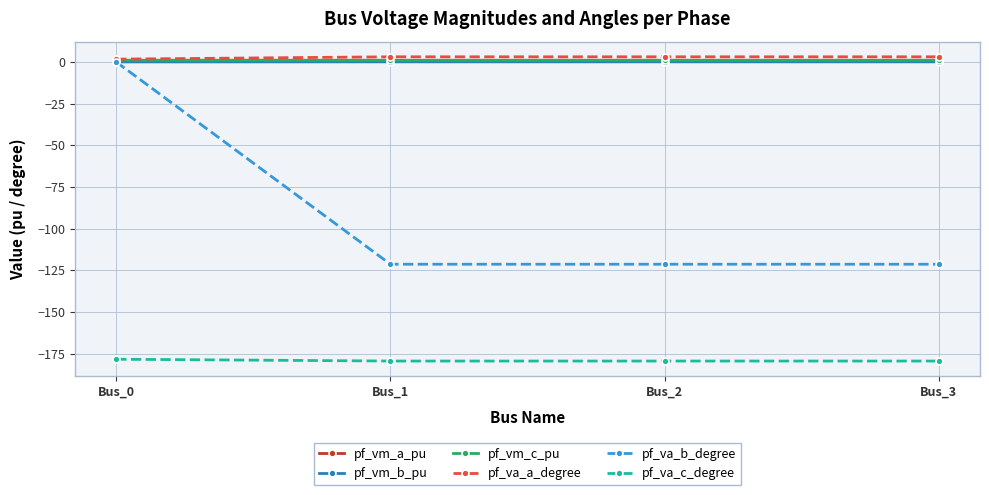

True or false: pf_va_c_degree and pf_va_a_degree cross at least once.

False